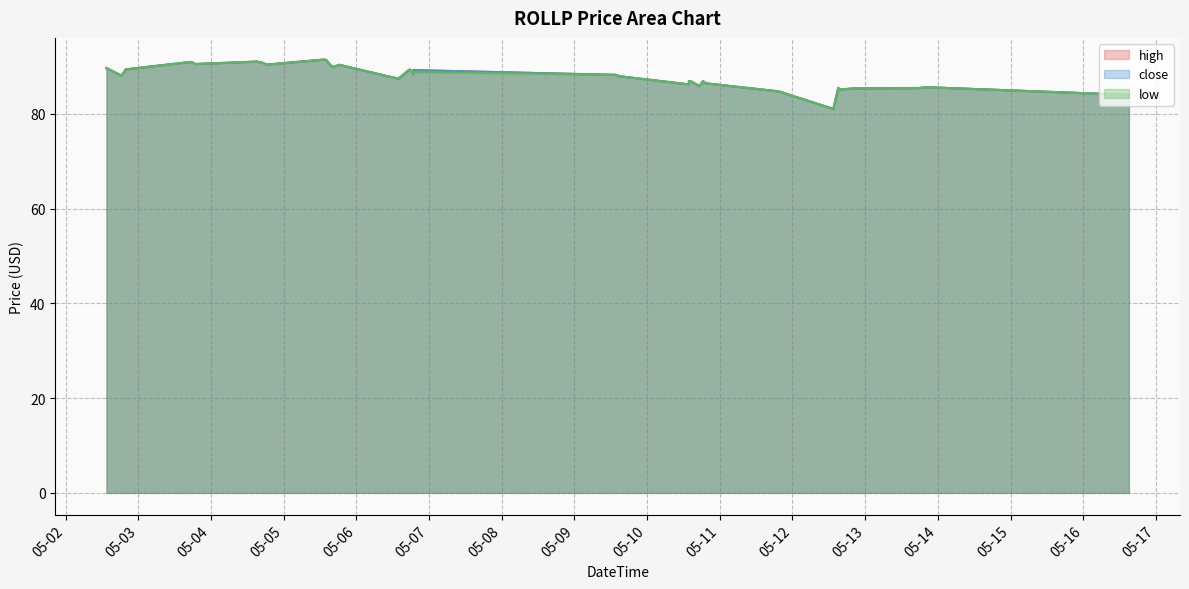

True or false: close has a value of 136.4 at 2022-05-12 13:30:00.

False